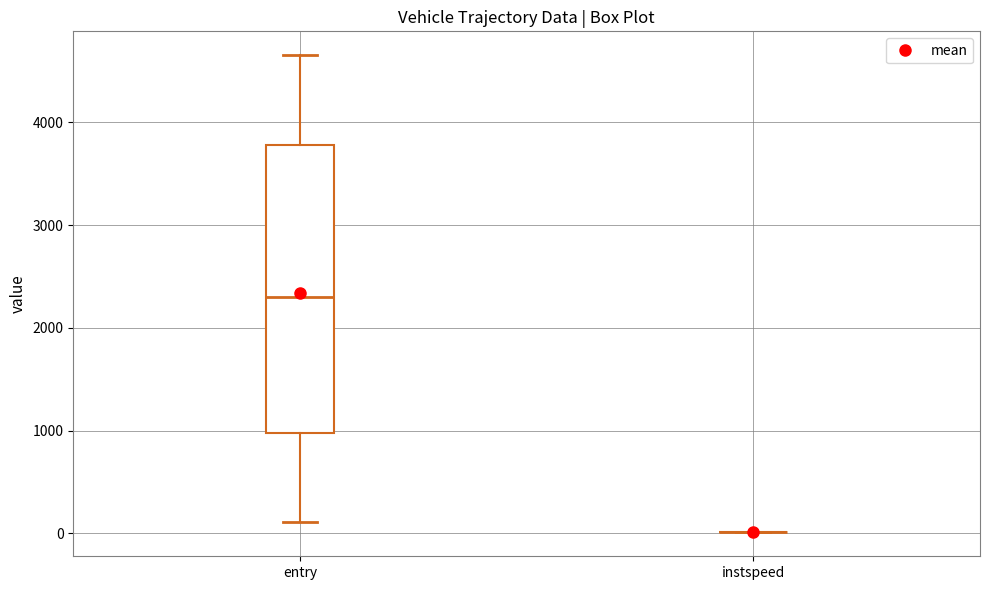

Reading left to right, read every box against the y-axis: the position of its median line, the range the box covers, and the ends of its whiskers. The values are not printed on the chart, so give them approximately, as read against the axis.

entry: median 2300, box 1000 to 3800, whiskers 100 to 4700
instspeed: box collapsed to a line at 0, whiskers 0 to 0